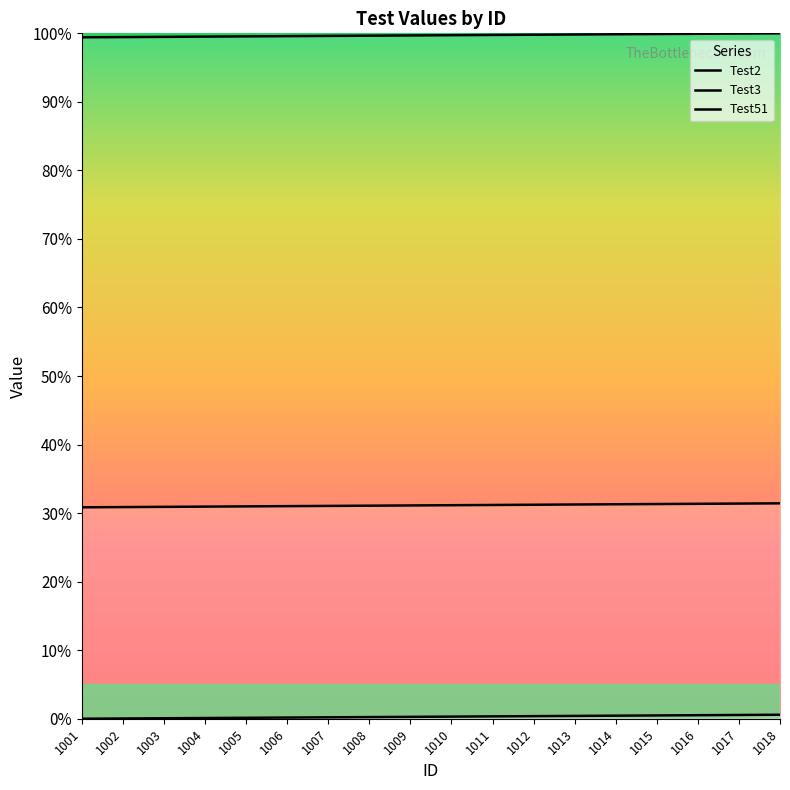

List the labels in order of Test2 value, smallest first.

1001, 1002, 1003, 1004, 1005, 1006, 1007, 1008, 1009, 1010, 1011, 1012, 1013, 1014, 1015, 1016, 1017, 1018